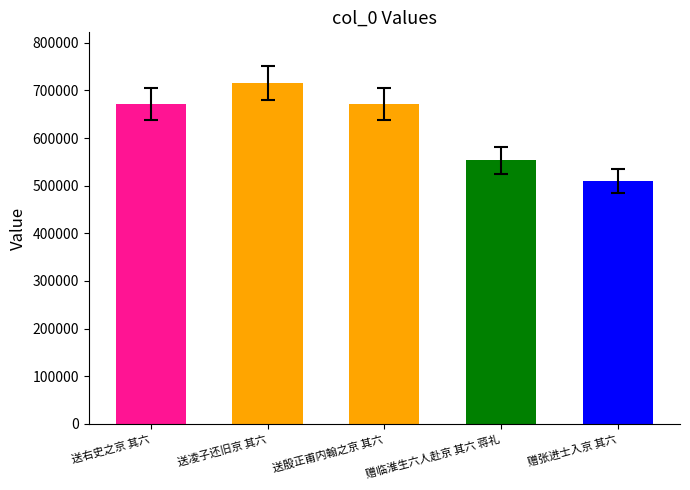

Is it true that the value at 送凌子还旧京 其六 is 714623?

True